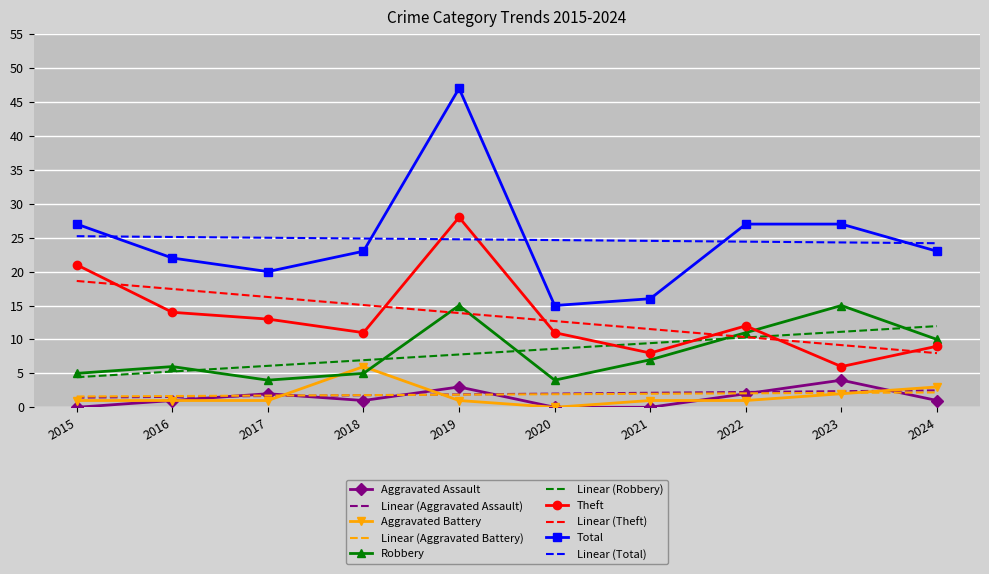

How many interior local valleys does the Total series have?

2